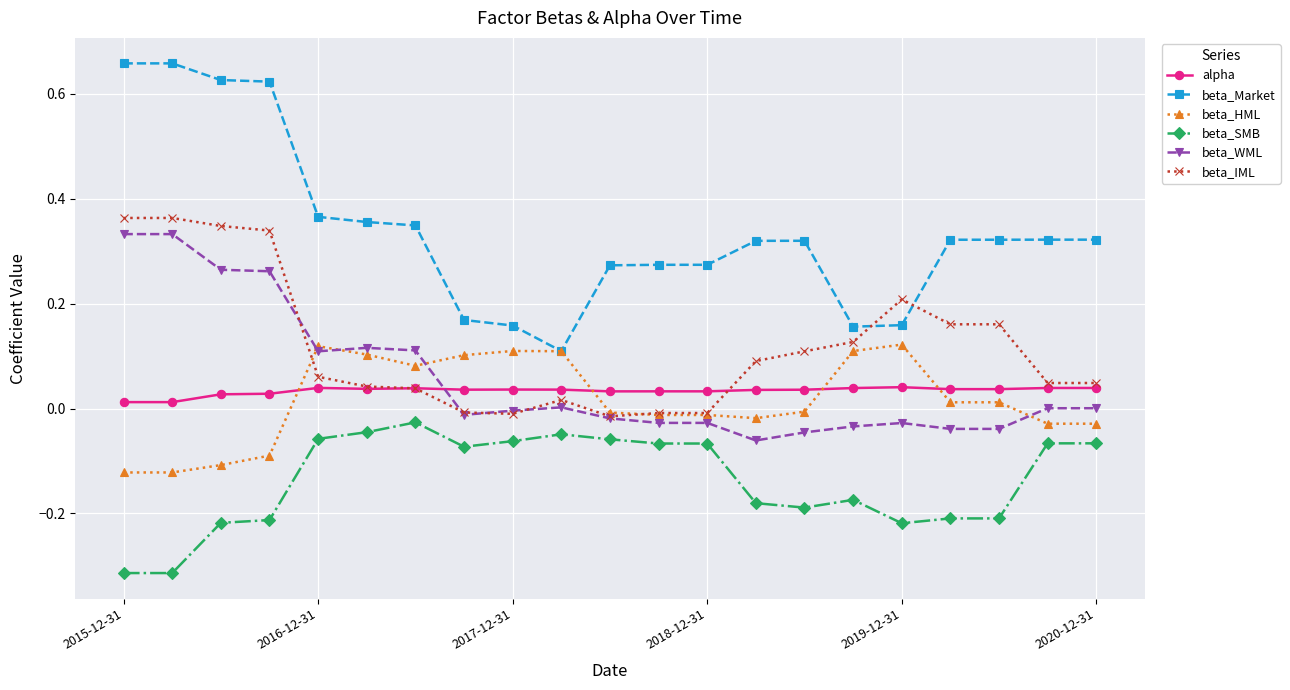

Which series has the widest spread of values?

beta_Market